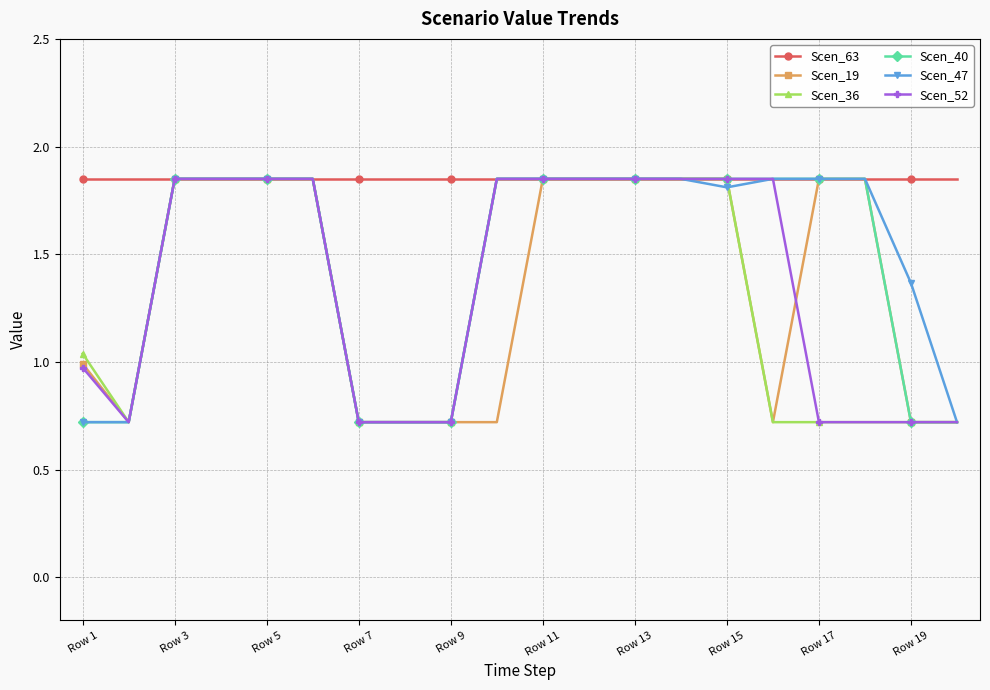

Count the Scen_40 values in the range 0 to 1.

7